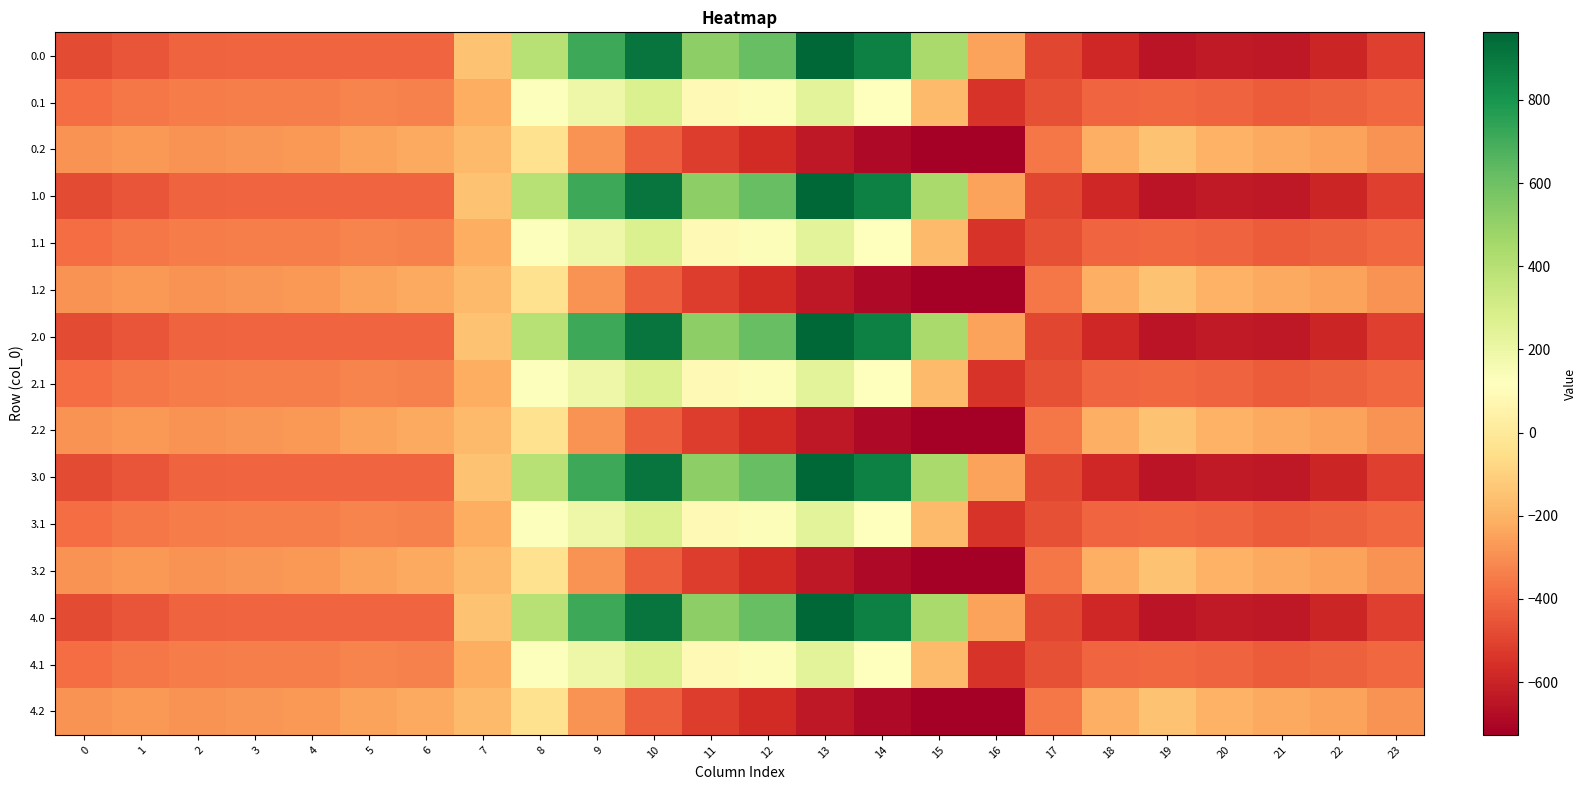

At which category is the sum across all series the highest?

10